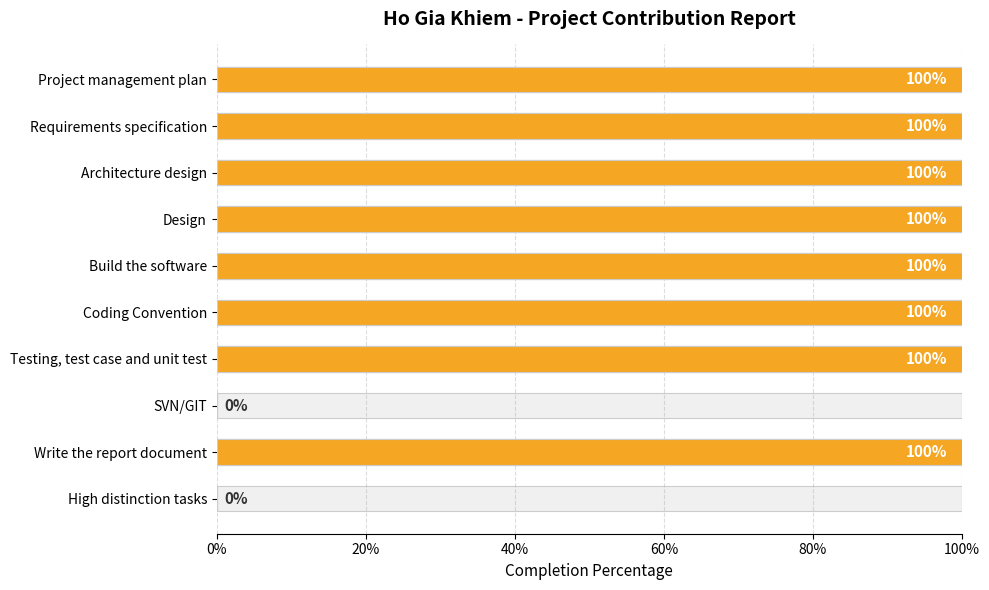

What is the value of the 4th bar from the left?

1